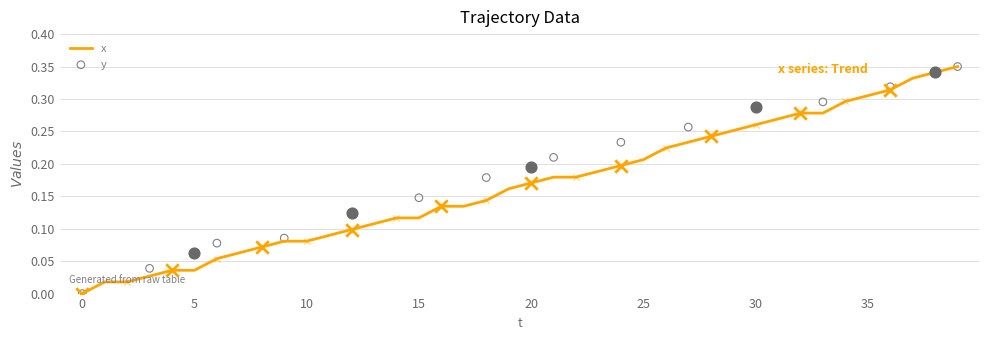

What is the change in value from 4 to 21?

+0.1